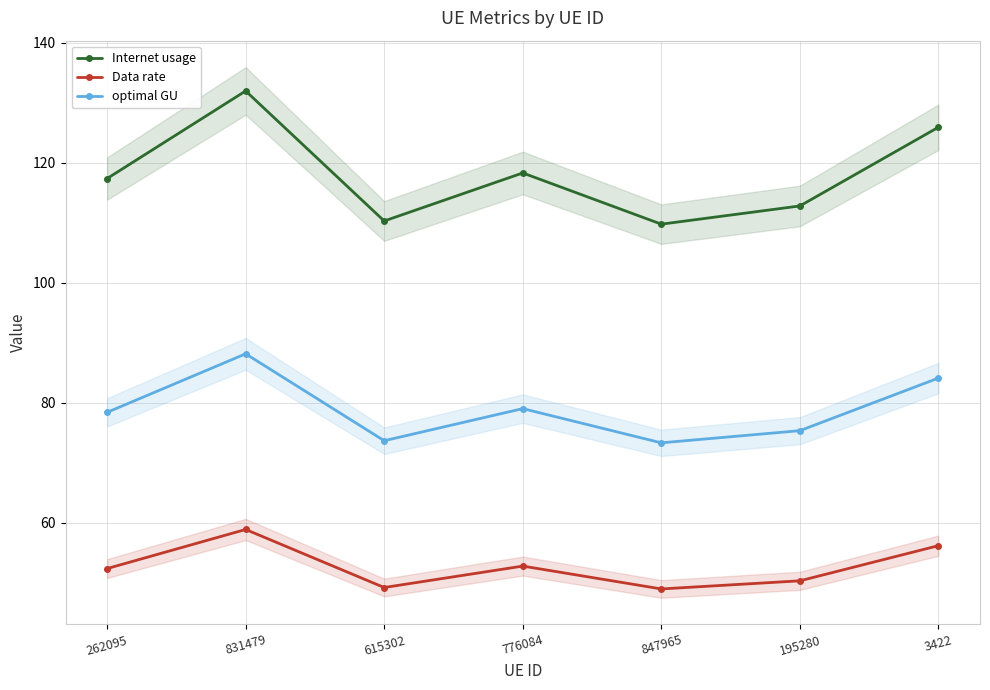

What is the average value of the optimal GU series?

78.9